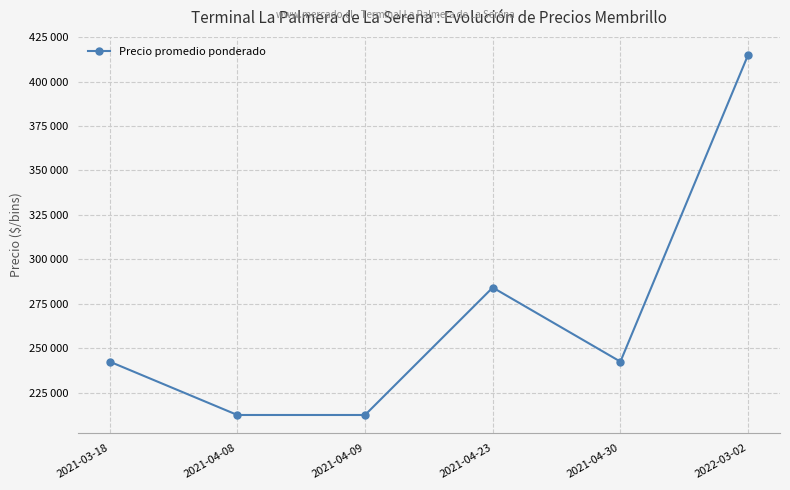

Where is the first local maximum?

2021-04-23